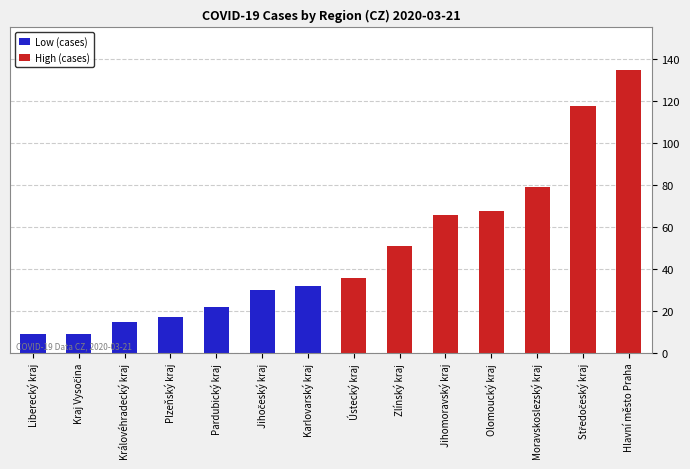

Rank the categories by Low (cases) value from highest to lowest.

Karlovarský kraj, Jihočeský kraj, Pardubický kraj, Plzeňský kraj, Královéhradecký kraj, Liberecký kraj, Kraj Vysočina, Ústecký kraj, Zlínský kraj, Jihomoravský kraj, Olomoucký kraj, Moravskoslezský kraj, Středočeský kraj, Hlavní město Praha